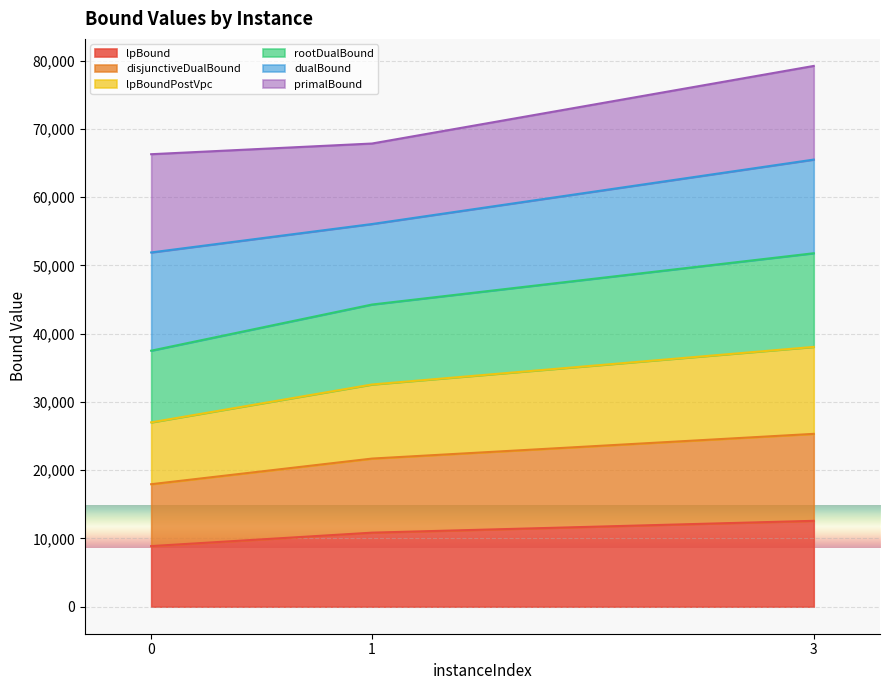

What is the total value across all series at 3?

79223.8